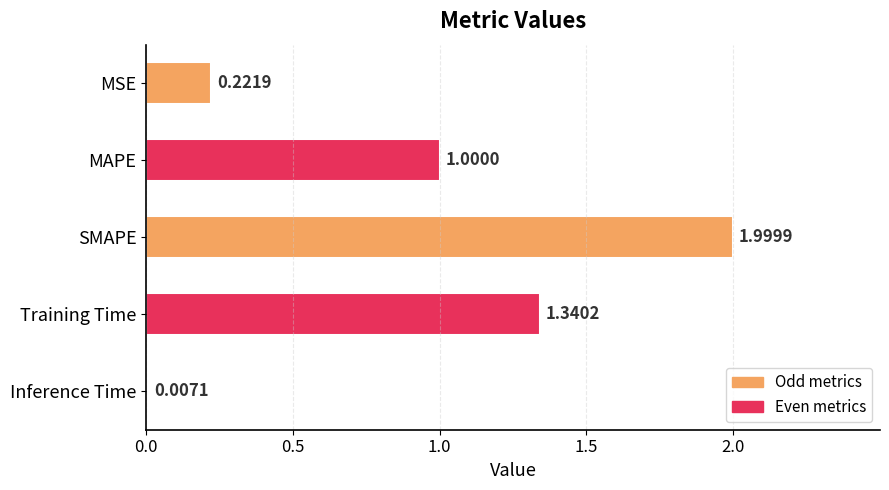

Which label corresponds to the largest value in the chart?

SMAPE